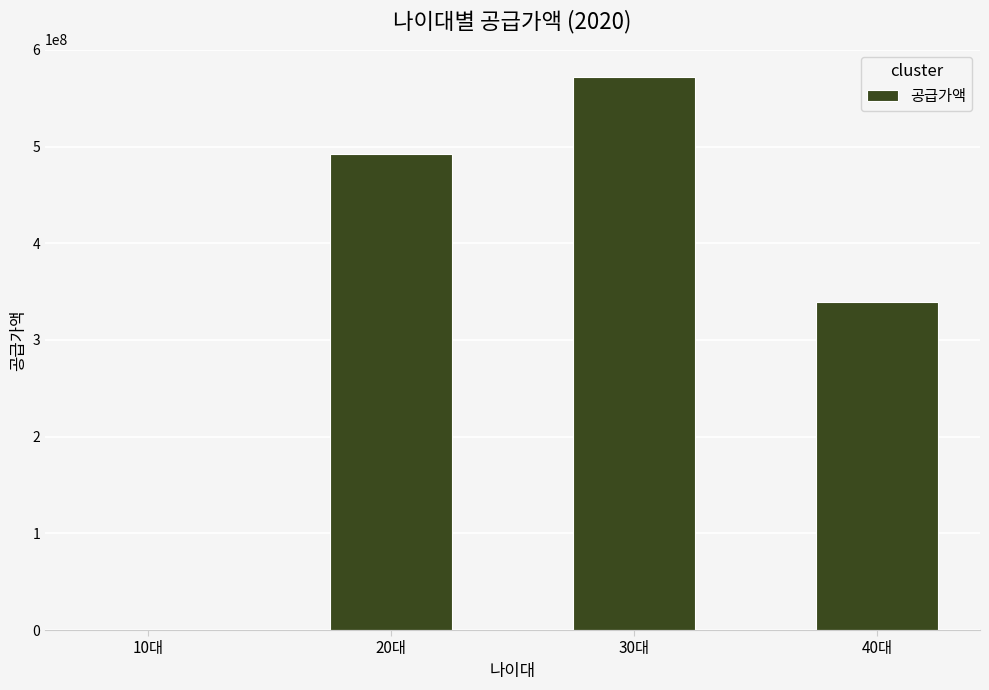

What is the average value?

350844250